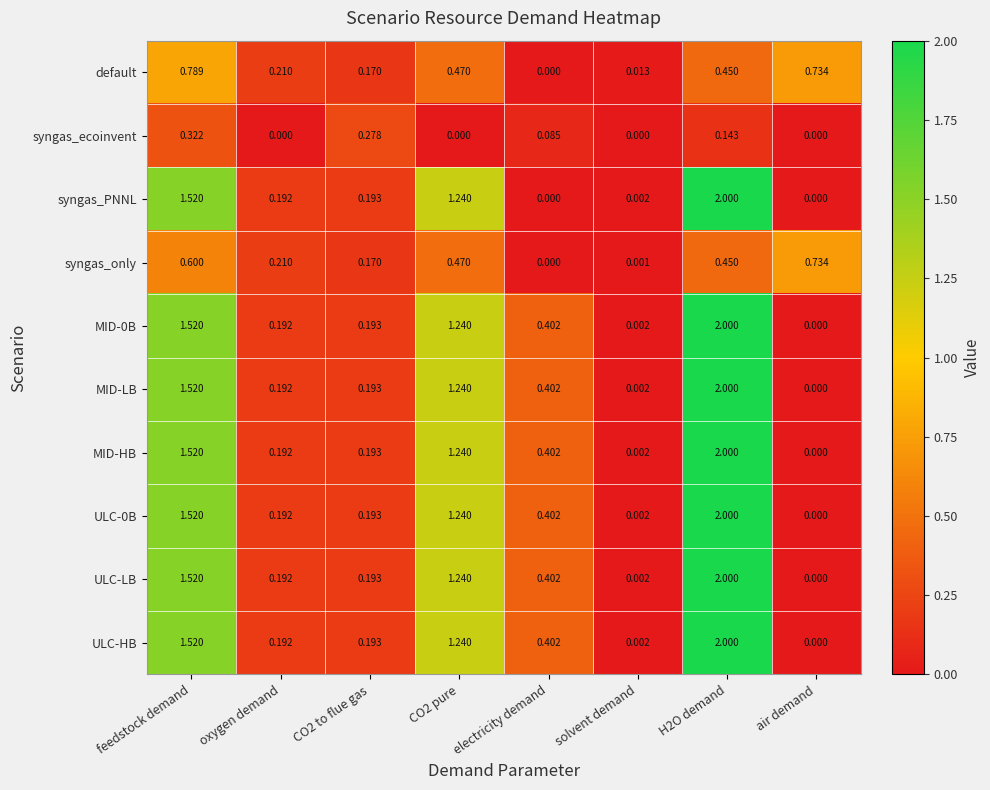

At which label does MID-0B reach its minimum?

air demand